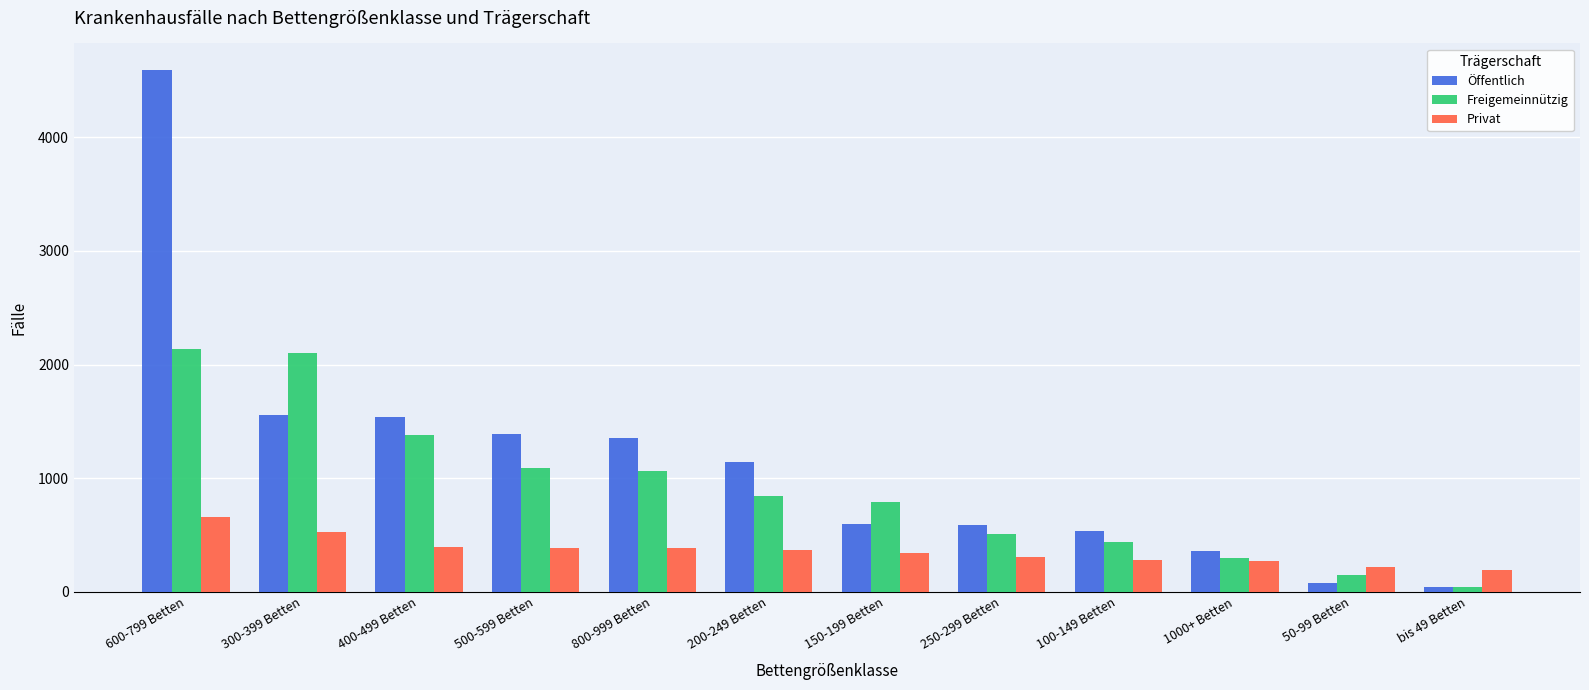

Where does the Privat series first go above 368?

600-799 Betten